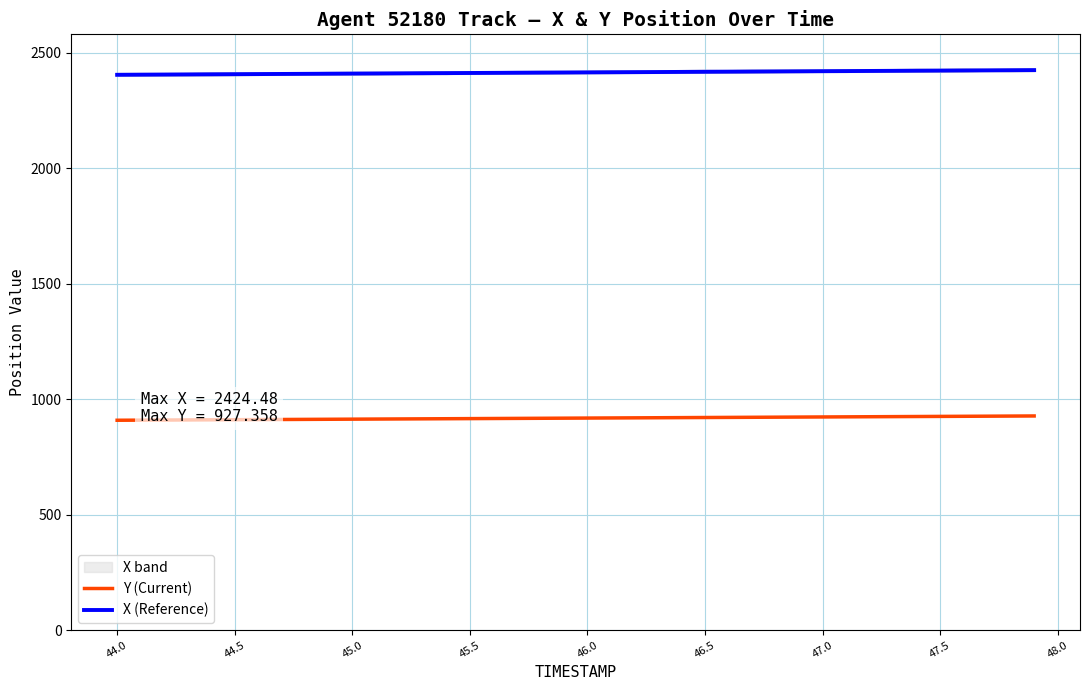

Which series has the widest spread of values?

X (Reference)